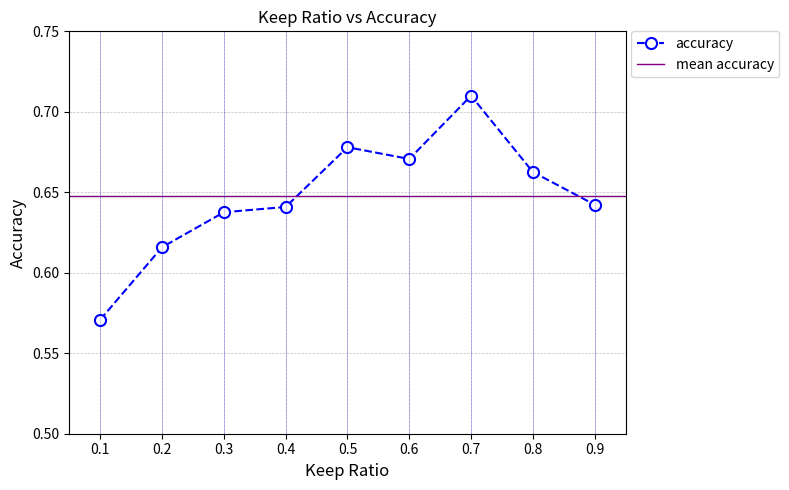

Reading right to left, what are all the values shown in this chart?

0.9=0.6	0.8=0.7	0.7=0.7	0.6=0.7	0.5=0.7	0.4=0.6	0.3=0.6	0.2=0.6	0.1=0.6